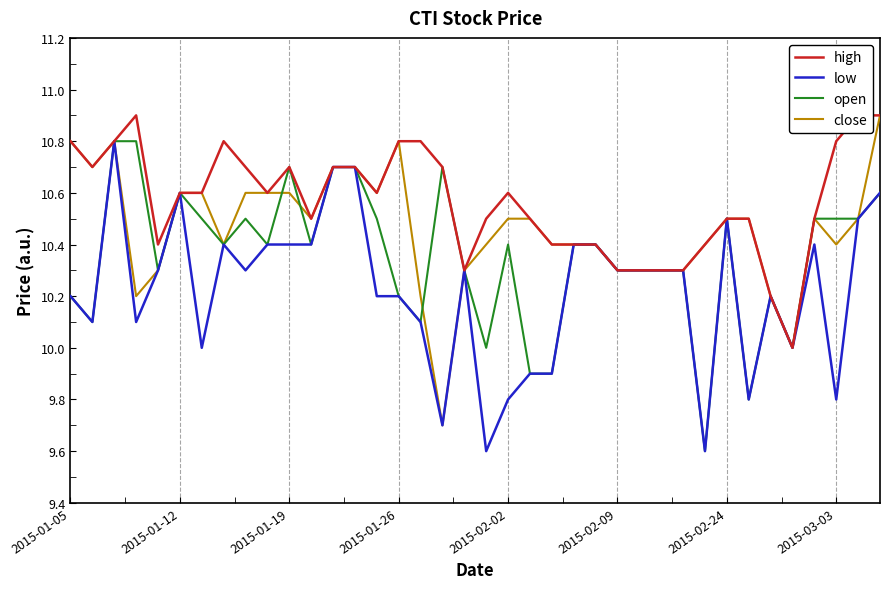

Is the value of close at 2015-03-03 greater than the value of open at 2015-01-19?

No